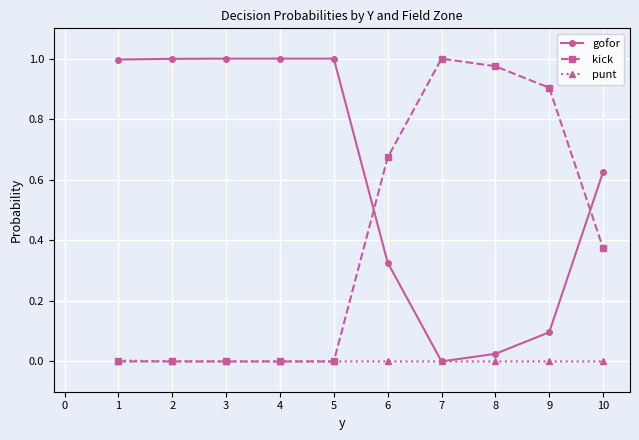

True or false: gofor has more than 2 points higher than both neighbors.

False